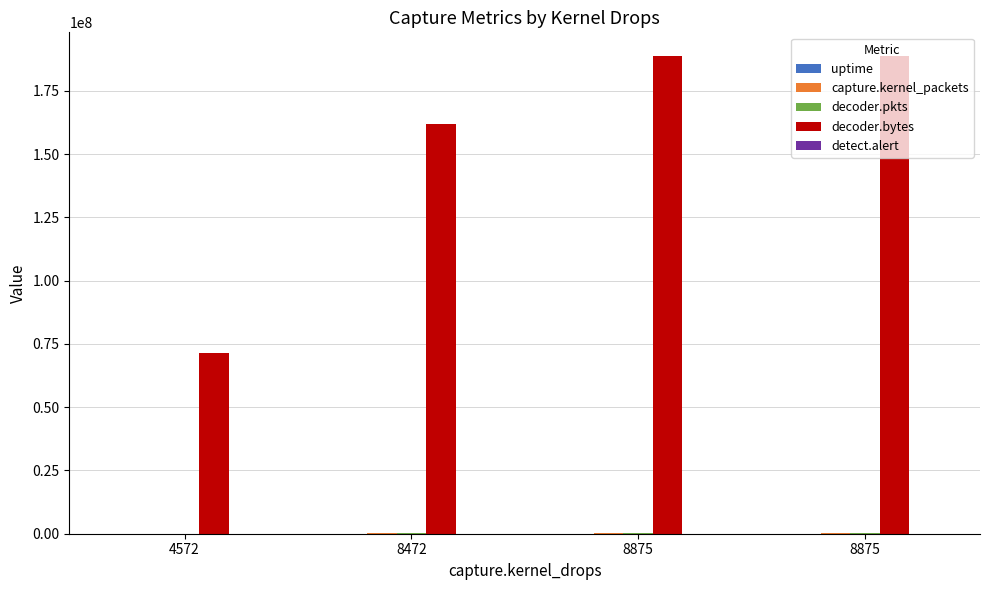

At which label does decoder.pkts reach its minimum?

4572